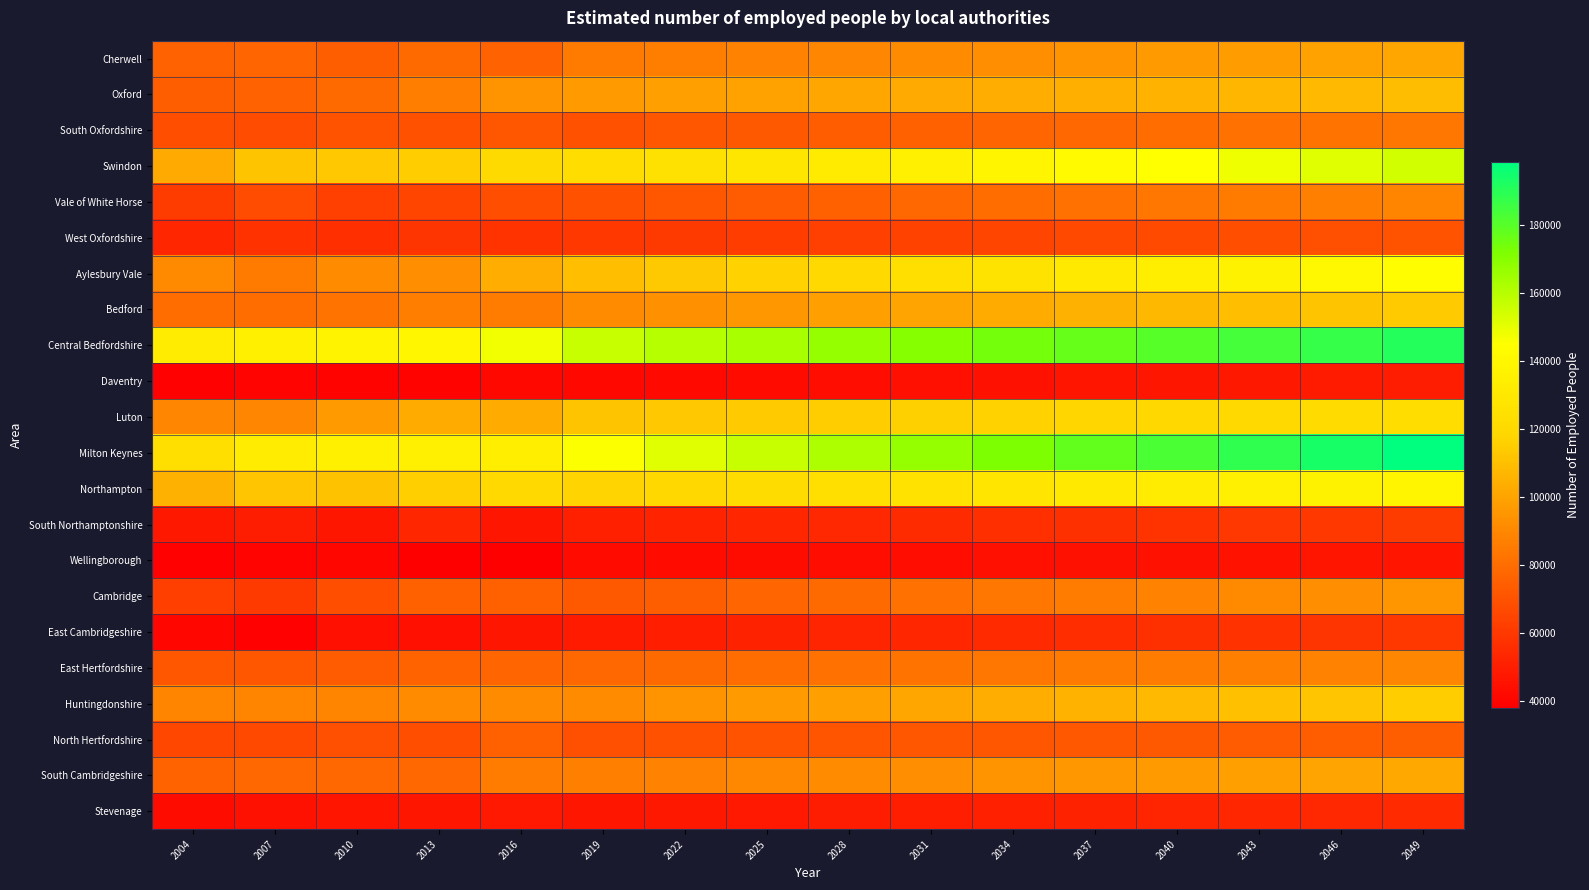

At which category is the sum across all series the highest?

2049